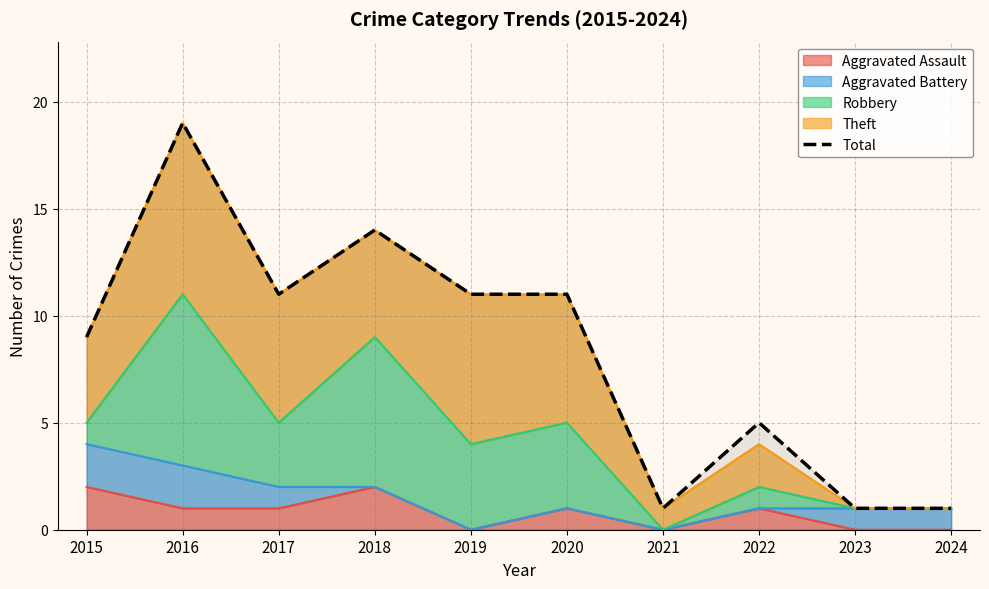

Where is the first local minimum?

2017